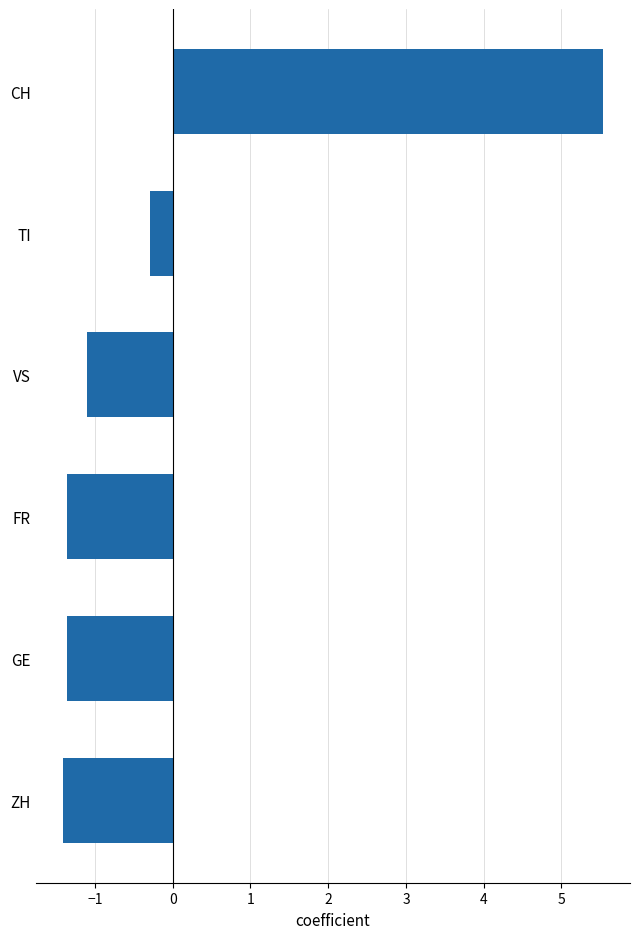

The value at FR is -1.4. True or false?

True